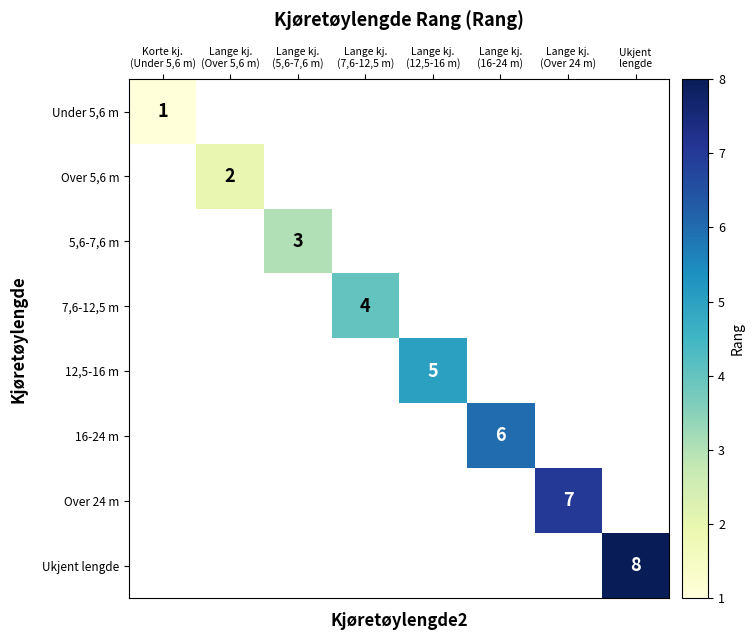

How many values in 16-24 m are above zero?

1